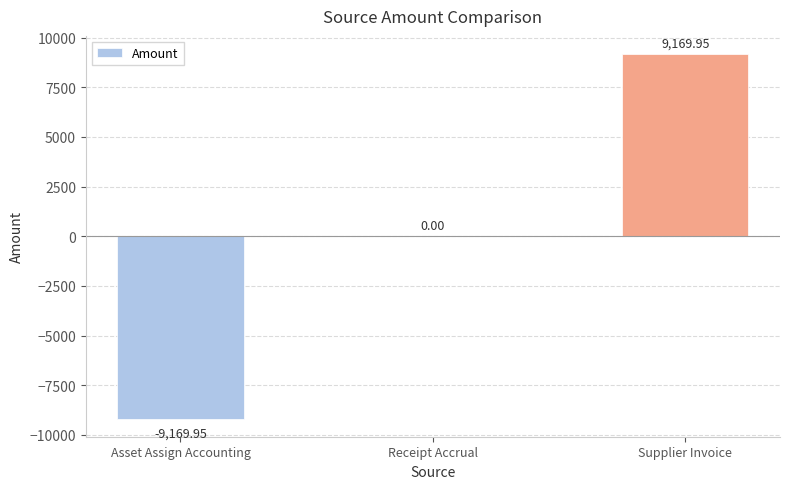

What is the sum of the values at Supplier Invoice and Receipt Accrual?

9170.0